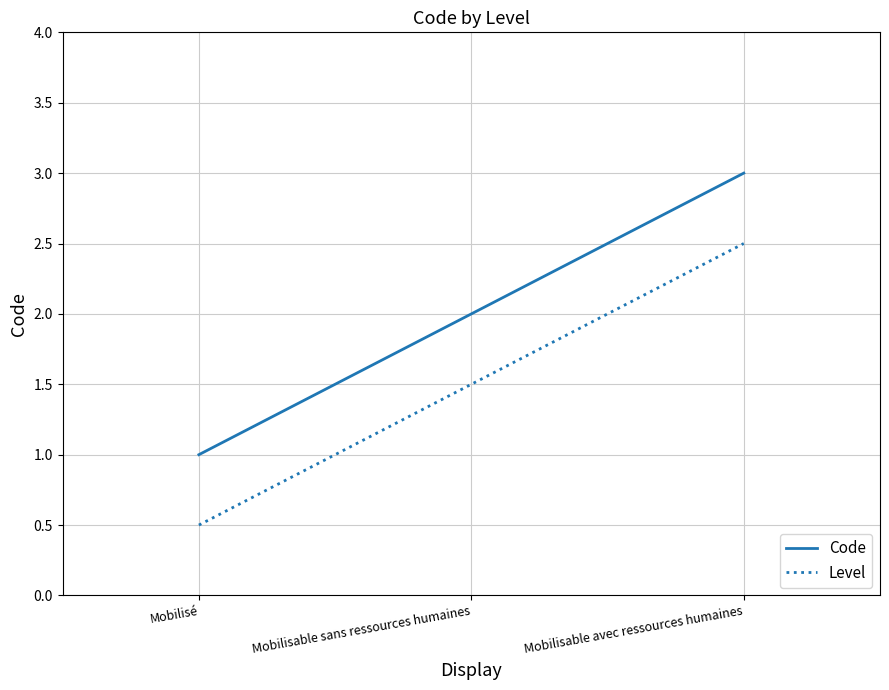

Reading left to right, transcribe all the data shown in this chart.

Code: Mobilisé=1.0	Mobilisable sans ressources humaines=2.0	Mobilisable avec ressources humaines=3.0
Level: Mobilisé=0.5	Mobilisable sans ressources humaines=1.5	Mobilisable avec ressources humaines=2.5